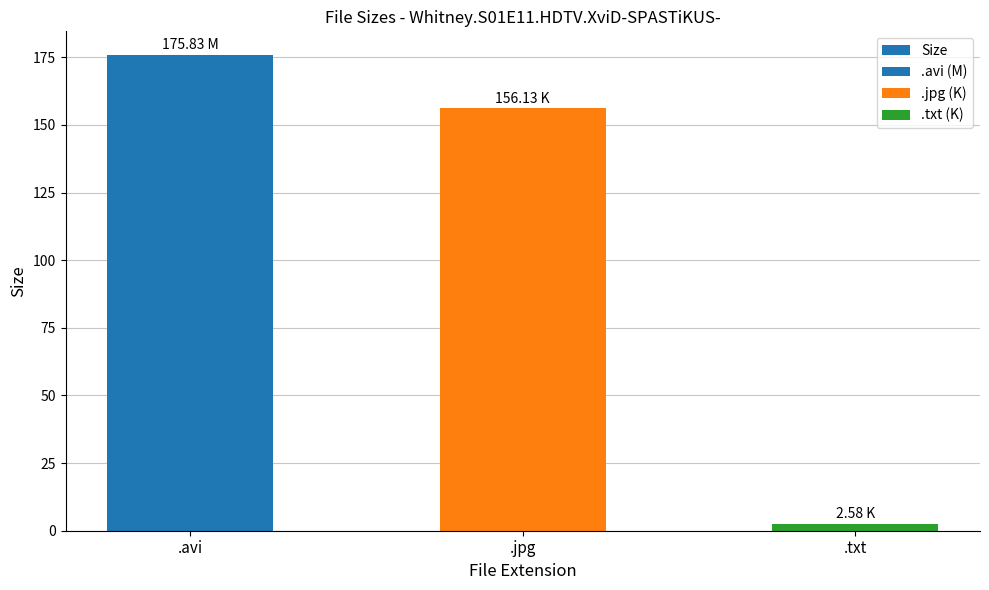

What is the label of the 1st bar from the left?

.avi